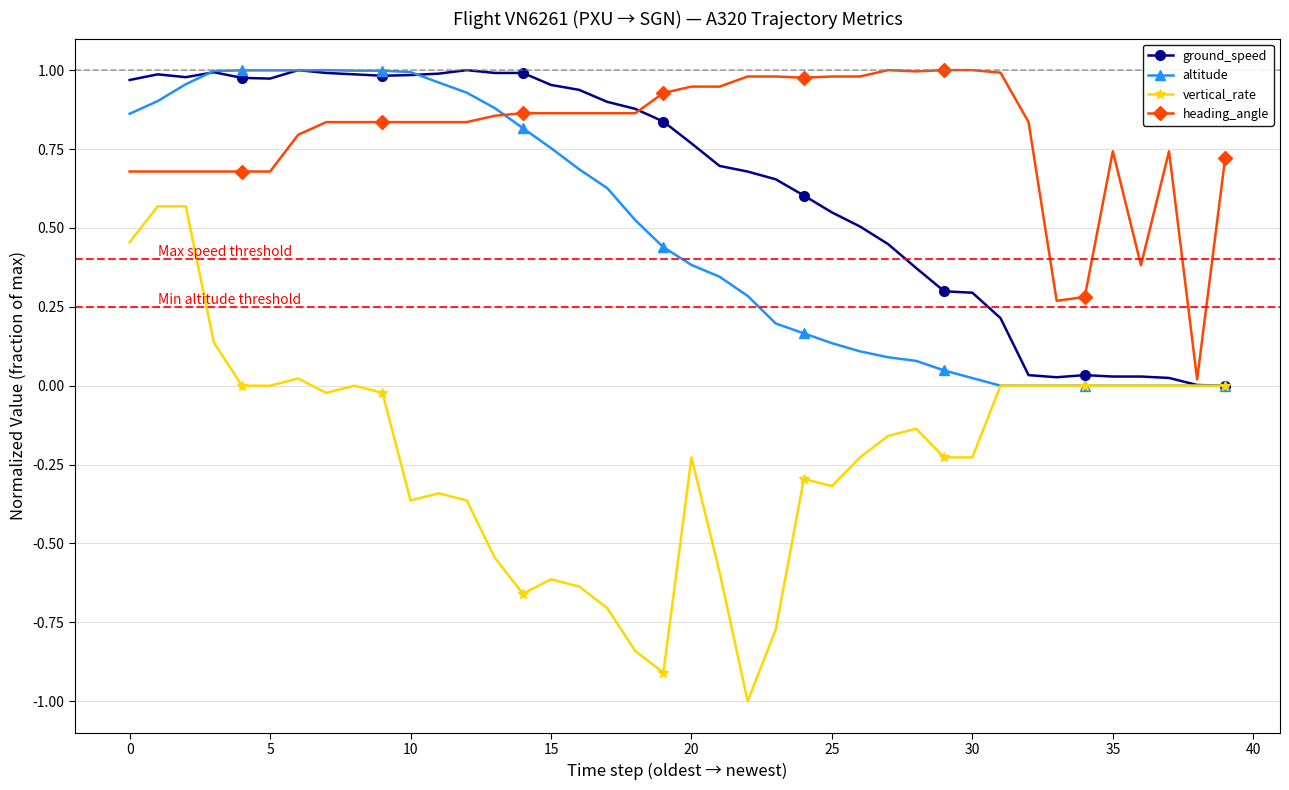

Which series has the largest range (max minus min)?

vertical_rate